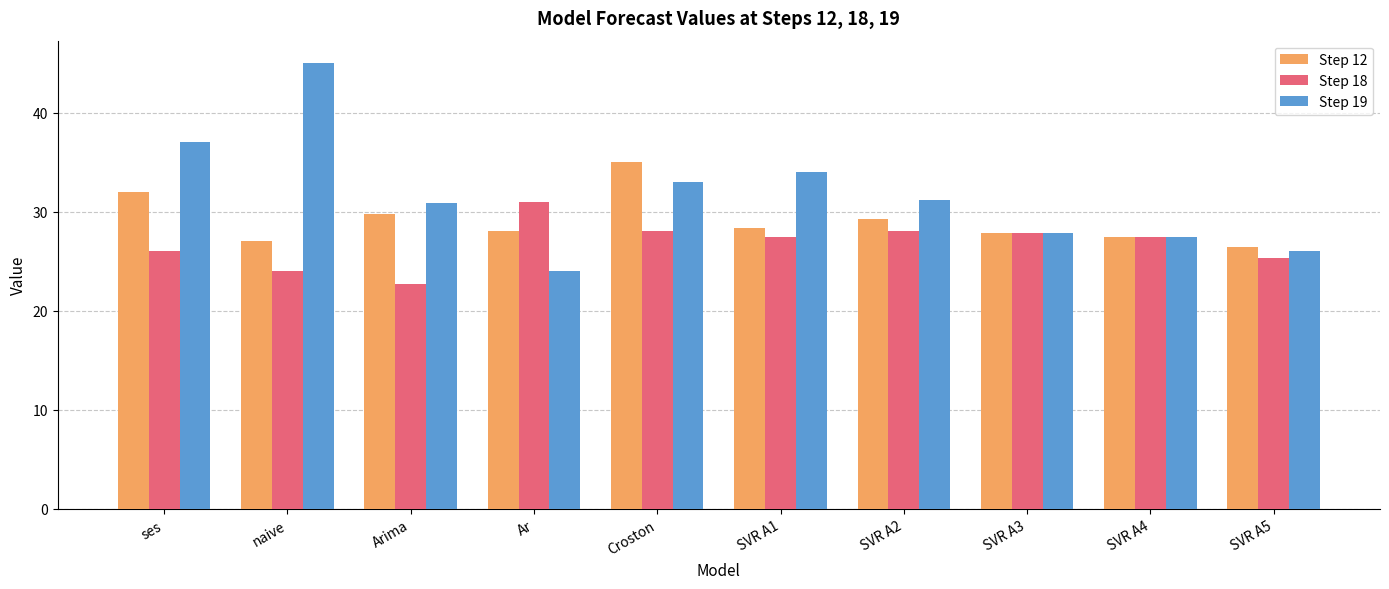

The Step 19 series shows 51.7 at SVR A1. True or false?

False